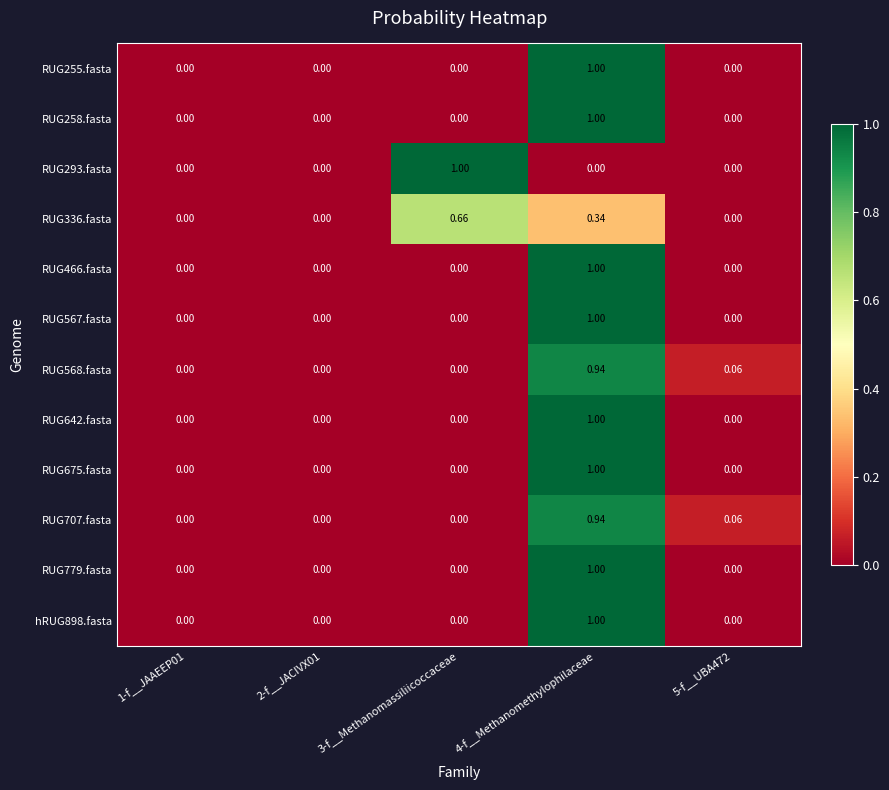

Is the value of RUG642.fasta at 4-f__Methanomethylophilaceae greater than the value of RUG675.fasta at 5-f__UBA472?

Yes